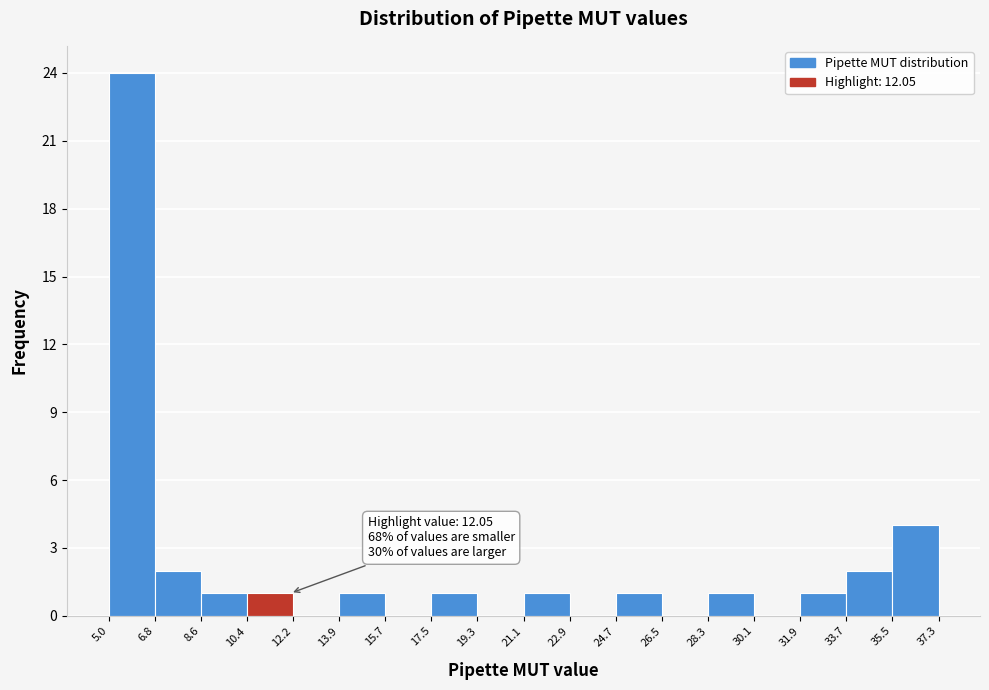

Over which range of the x-axis is the bar tallest?

5.0 to 6.8